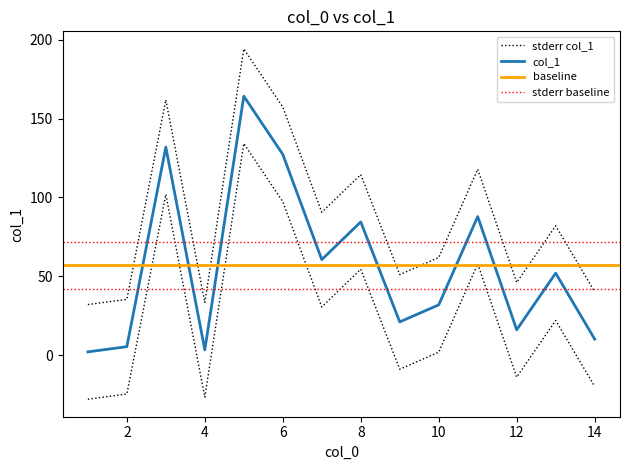

What is the value of the 8th point from the left?

114.5